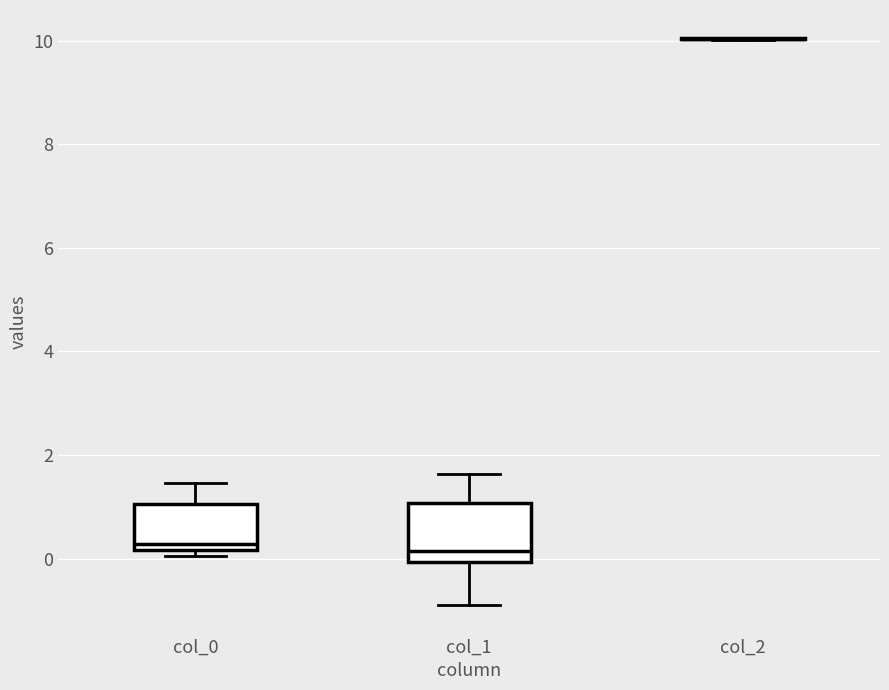

Reading left to right, transcribe this box plot: for each box, give where its median line is, the range the box spans, and where its two whiskers end, as read against the y-axis. The values are not printed on the chart, so give them approximately, as read against the axis.

col_0: median 0.2 (just above the box's lower edge), box 0.2 to 1.0, whiskers 0.0 to 1.4
col_1: median 0.2, box 0.0 to 1.0, whiskers -0.8 to 1.6
col_2: box collapsed to a line at 10.0, whiskers 10.0 to 10.0